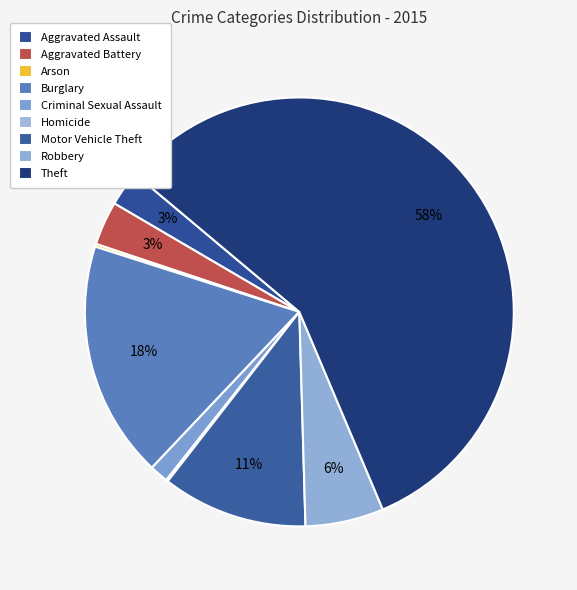

What is the smallest slice in the pie chart?

Homicide